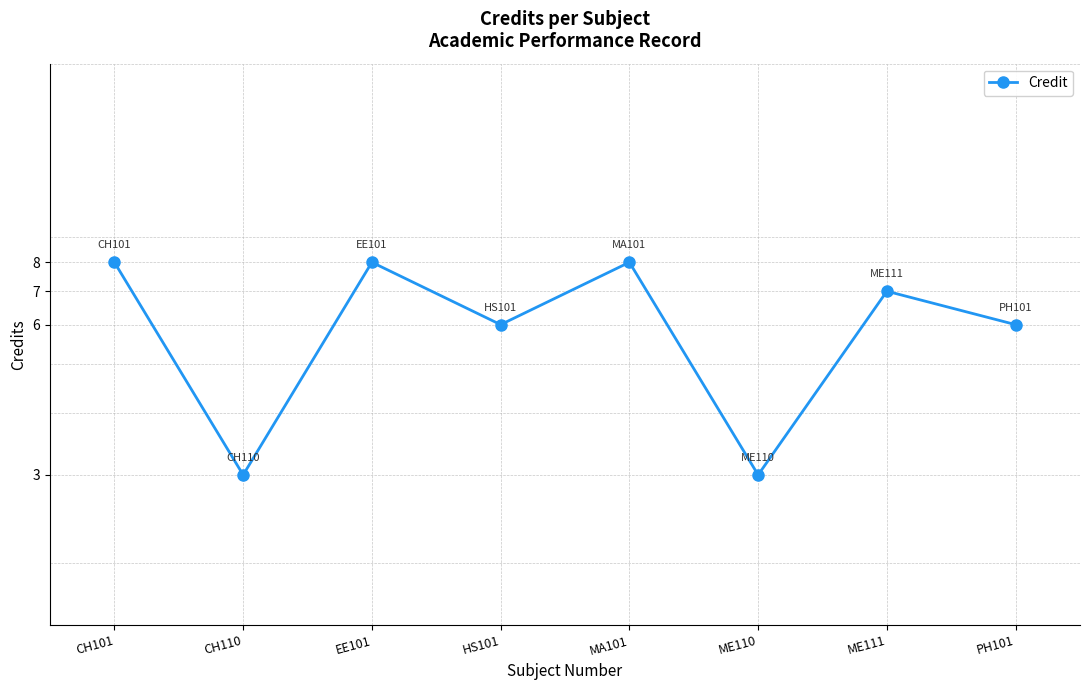

List the labels in order of value, smallest first.

CH110, ME110, HS101, PH101, ME111, CH101, EE101, MA101